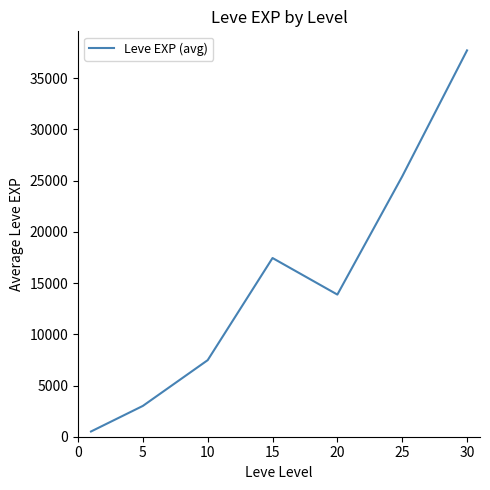

What is the average value?

15062.9